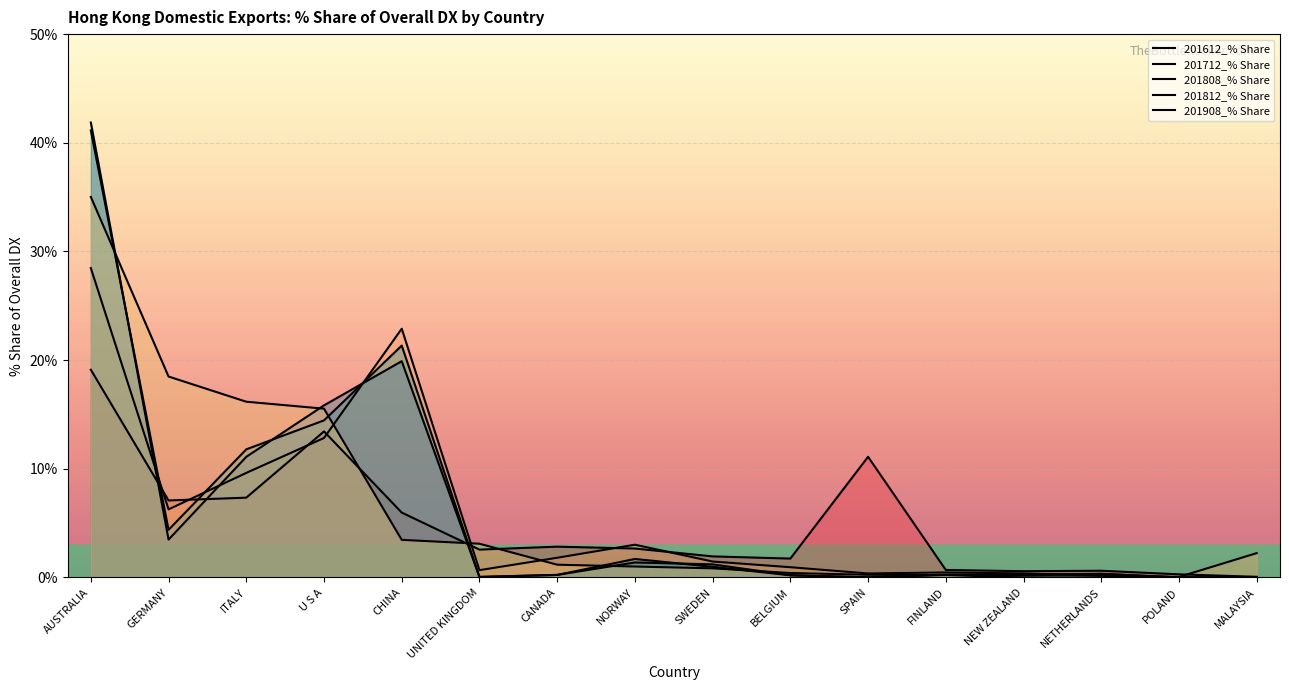

What is the value of the 201808_% Share point at the 8th from the left?

1.4